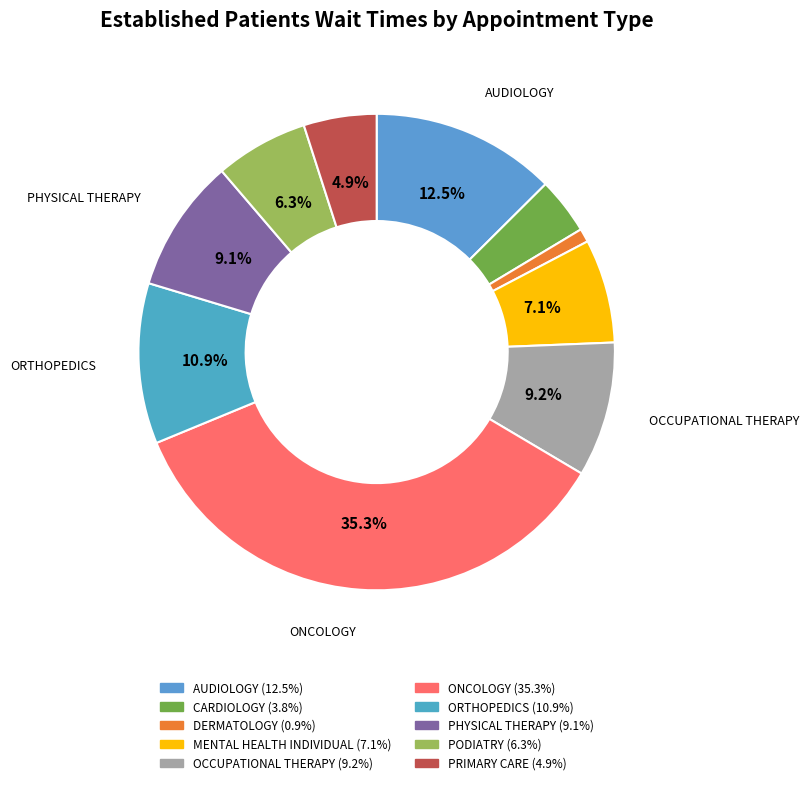

Does any single category account for the majority?

No